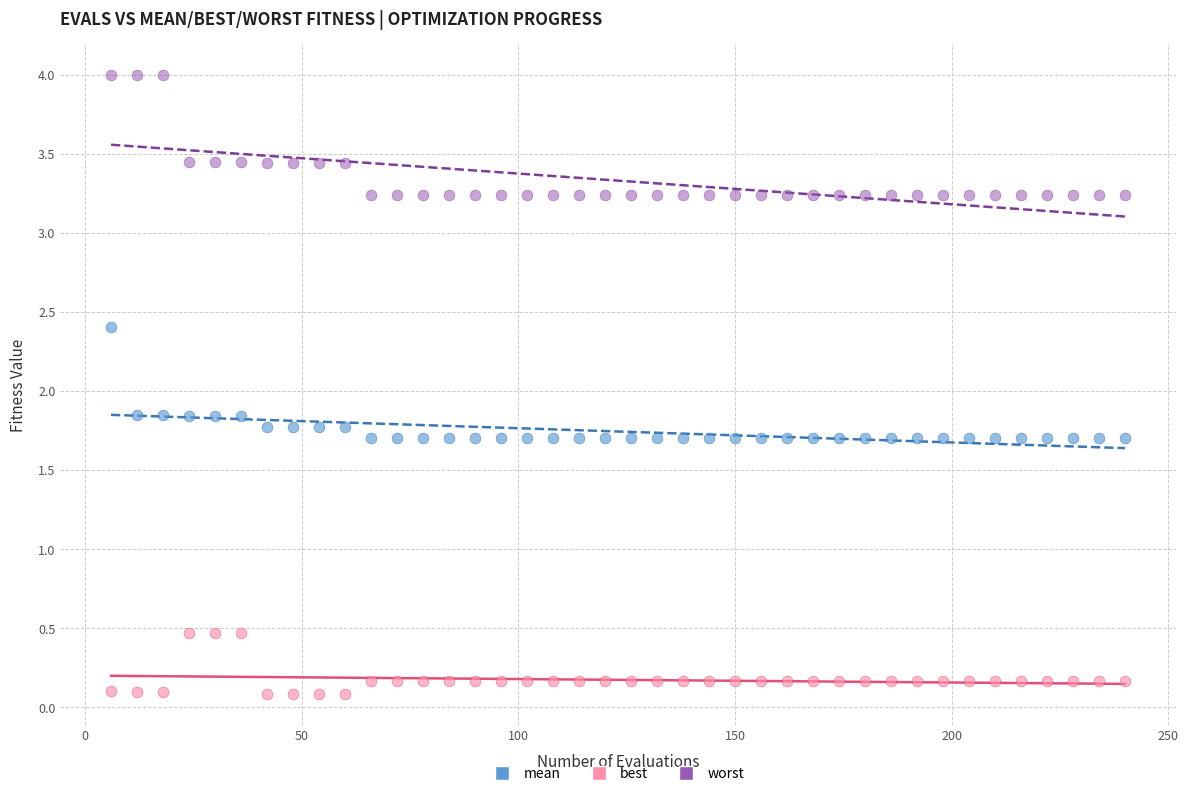

Which series reaches the minimum Y coordinate?

best